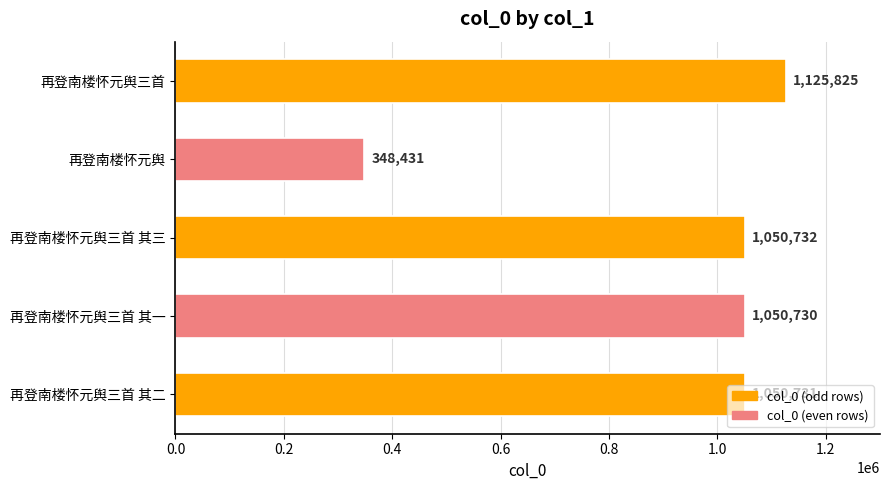

What is the average value?

925290